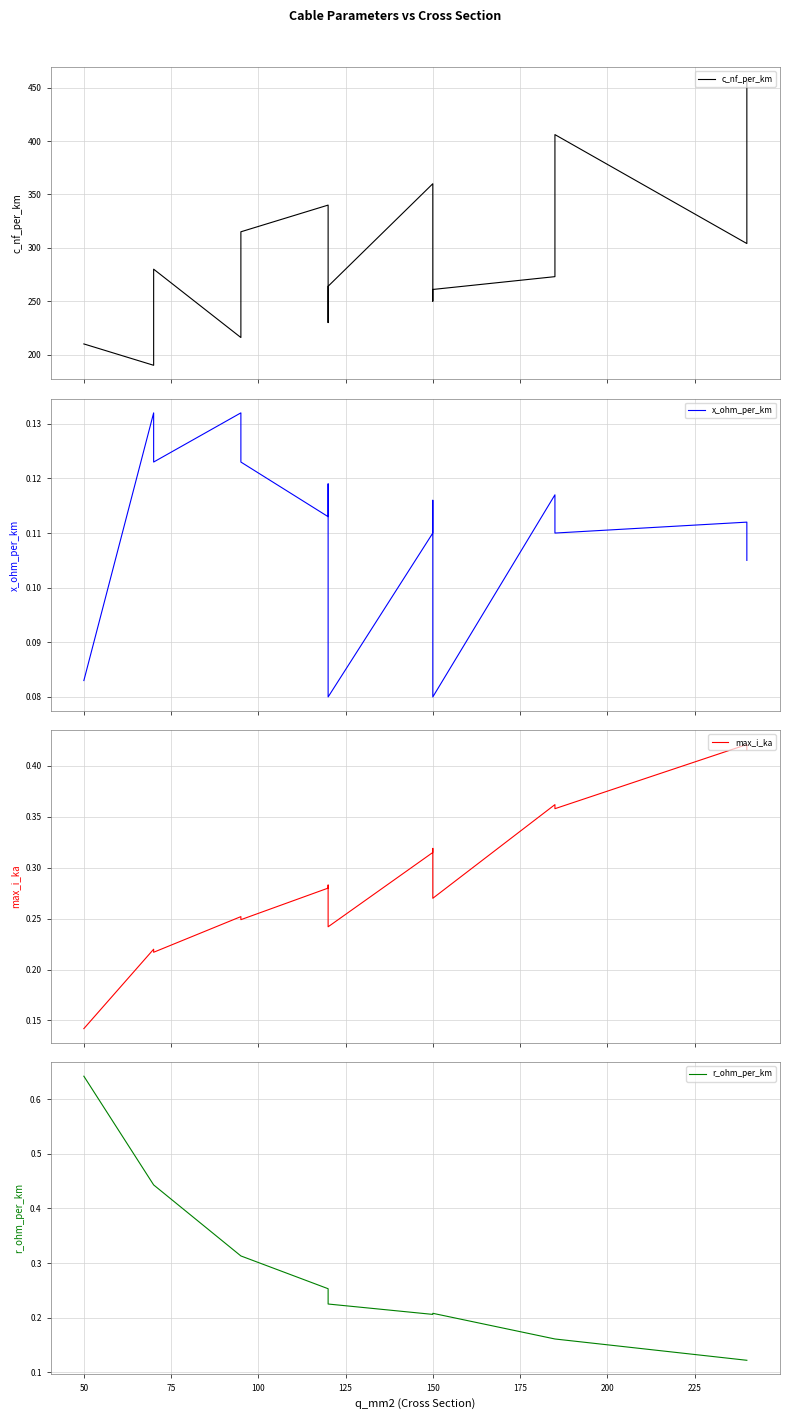

The value of x_ohm_per_km at 150 is 0.0. True or false?

False